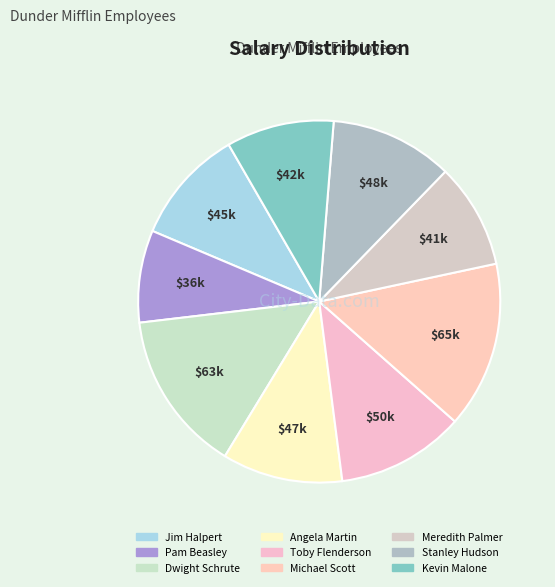

Count the number of slices in the pie.

9